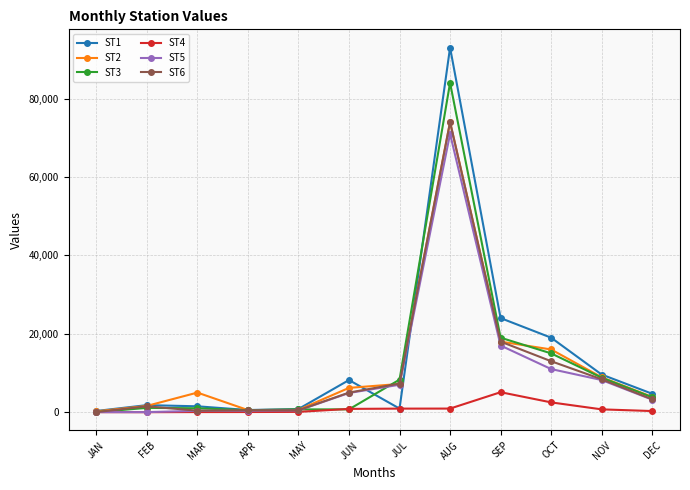

Which series has the largest range (max minus min)?

ST1